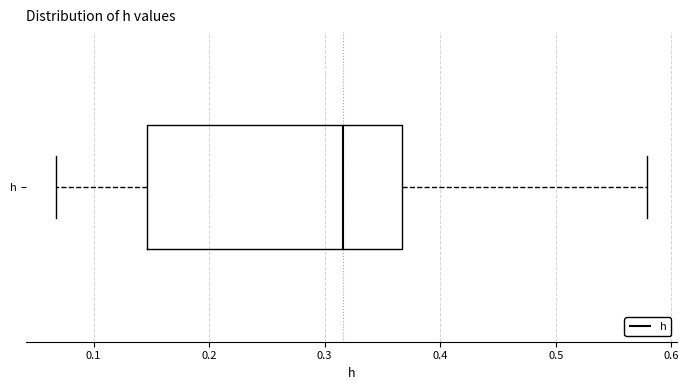

Read this box plot against the x-axis: the position of the median line, the range covered by the box, and the ends of both whiskers. The values are not printed on the chart, so give them approximately, as read against the axis.

median 0.32, box 0.15 to 0.37, whiskers 0.07 to 0.58